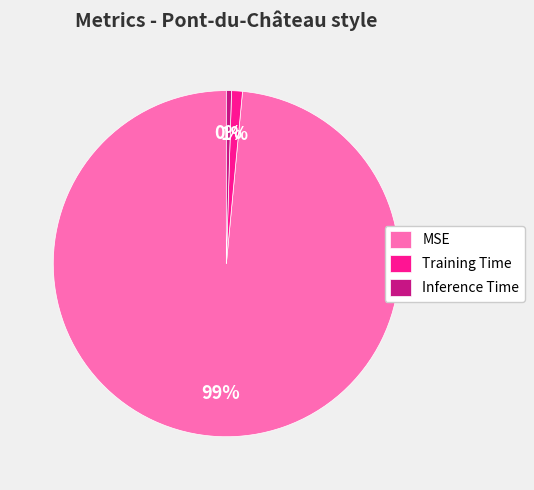

To the nearest percent, what is the combined percentage of MSE and Inference Time?

99%